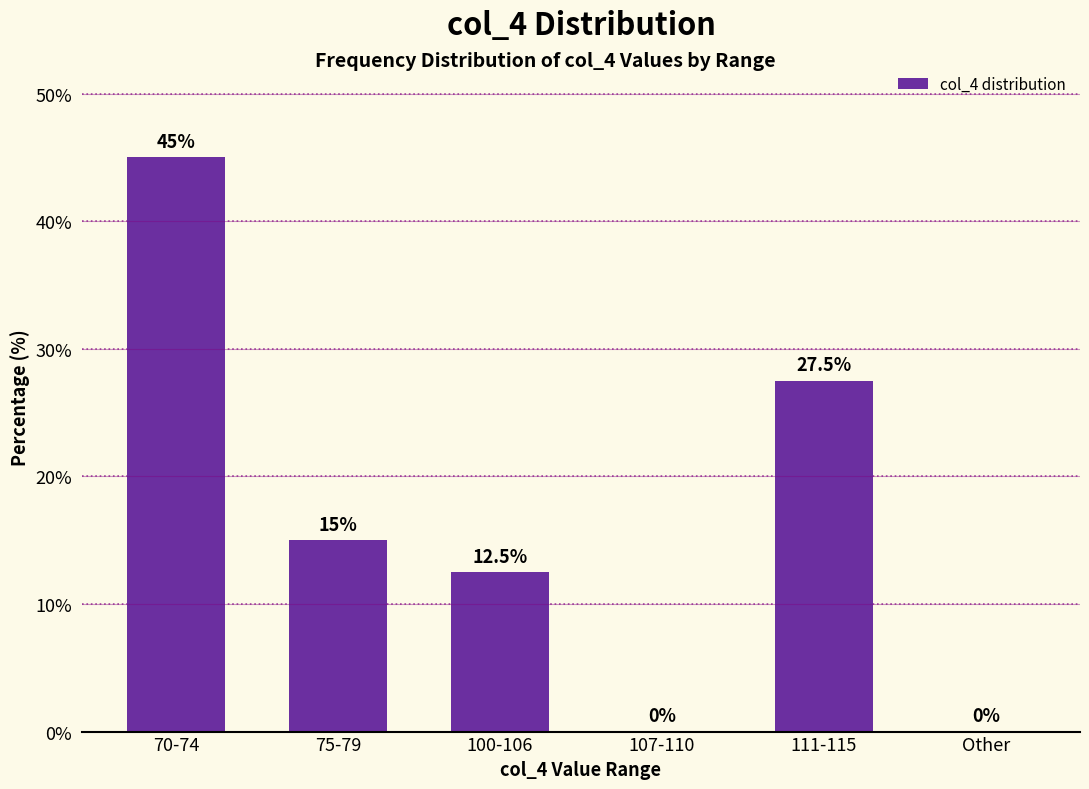

At which category does the chart reach its peak across all series?

70-74